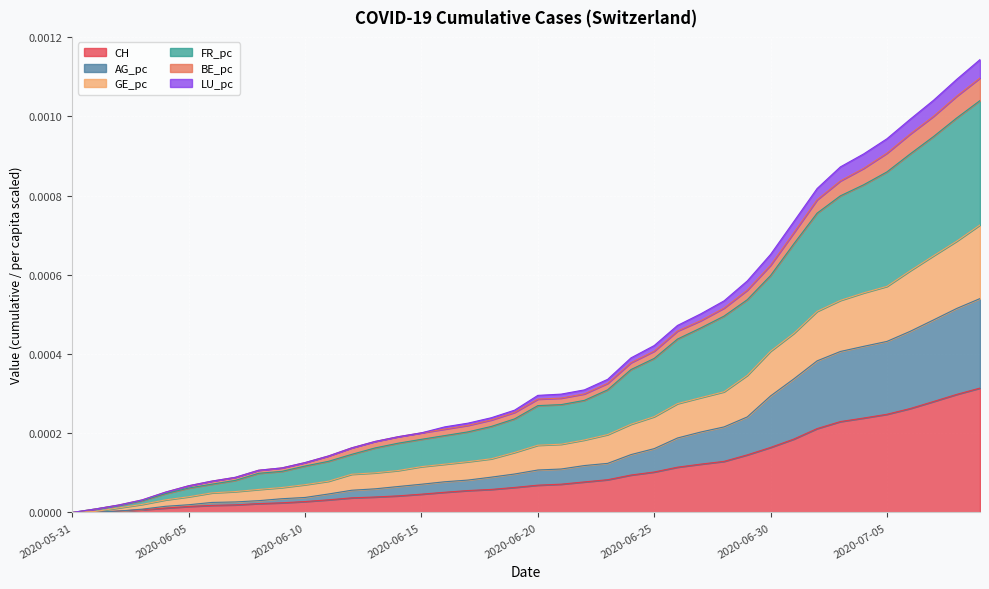

True or false: AG_pc and CH intersect in this chart.

False